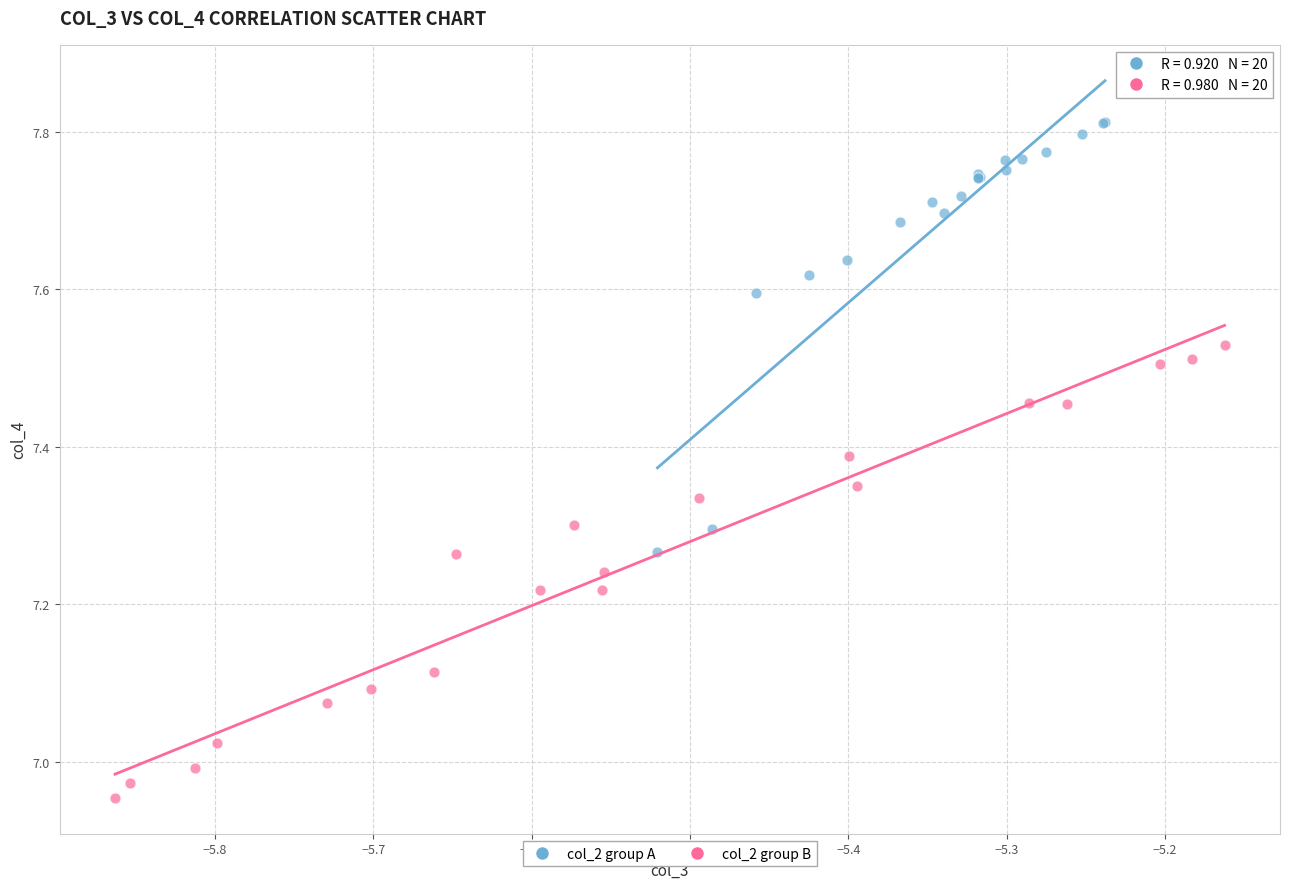

Which series reaches the maximum Y coordinate?

col_2 group A